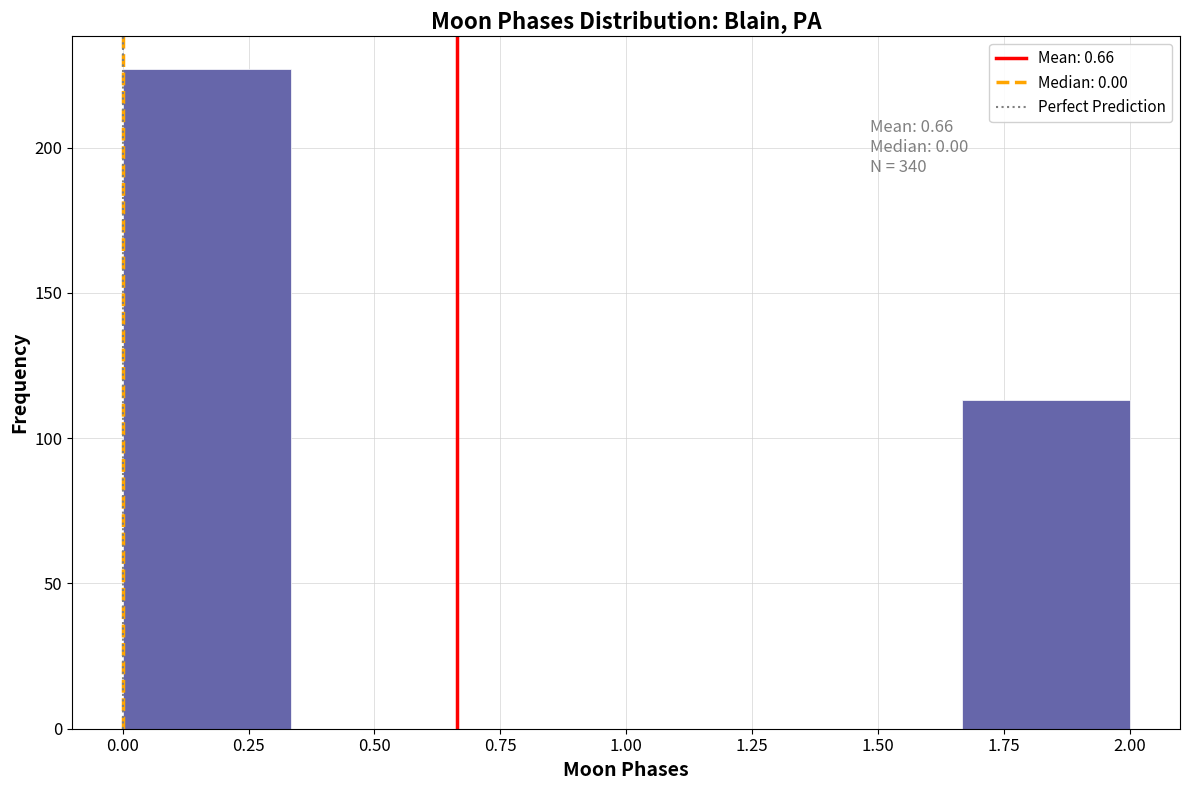

Which range on the x-axis has the tallest bar?

0.00 to 0.35